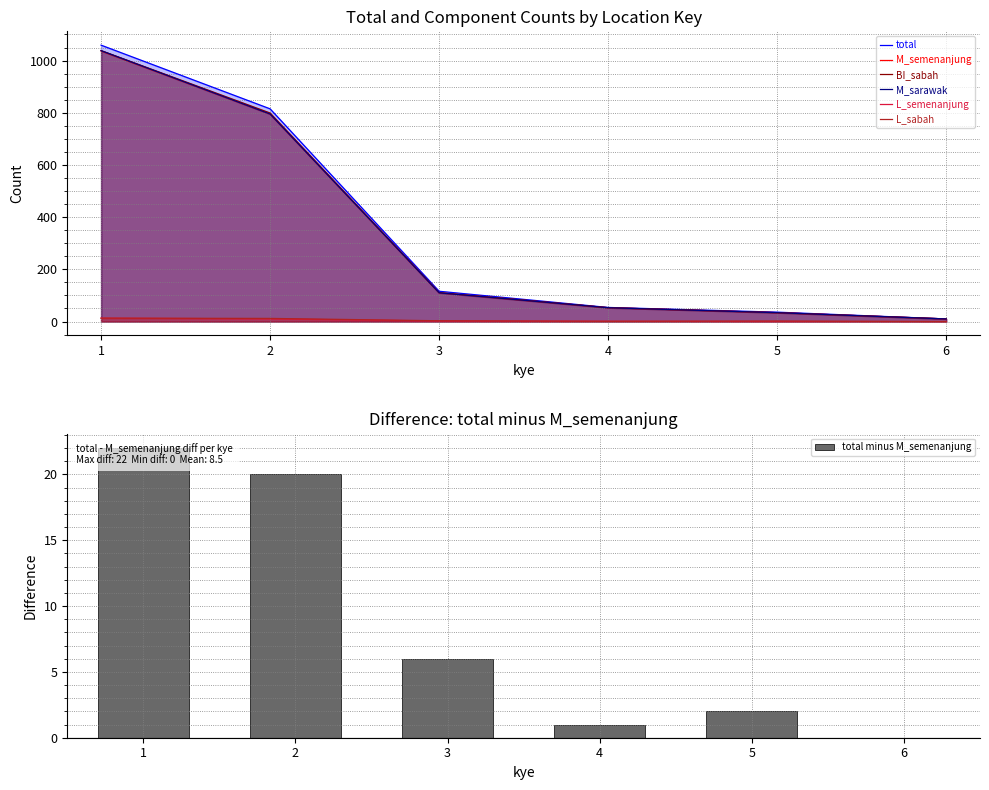

Which series has the widest spread of values?

total